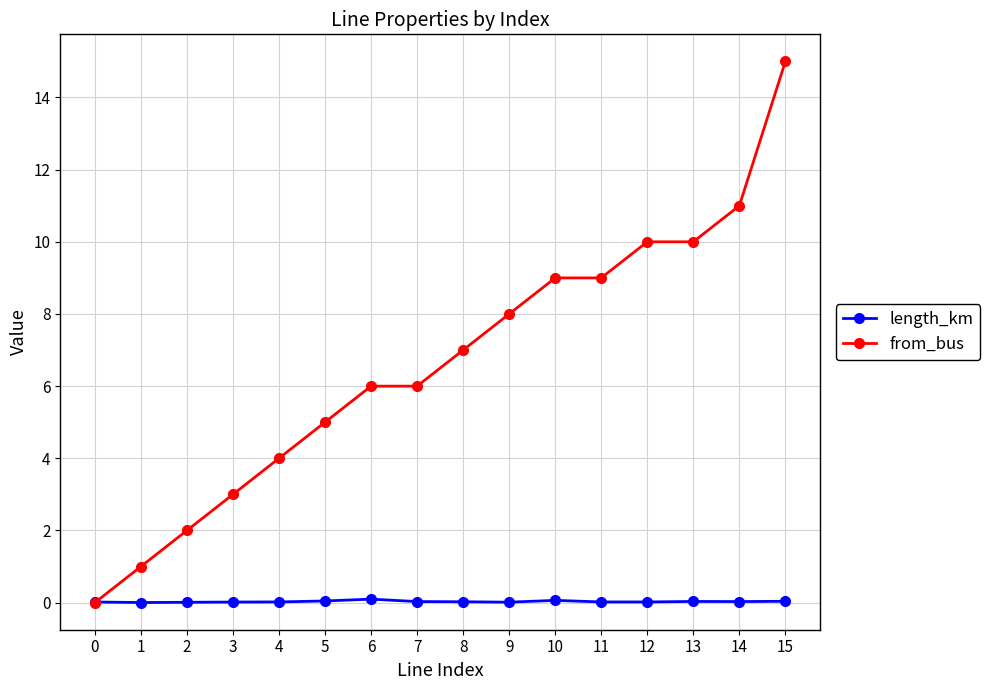

How many data points does each series have?

16